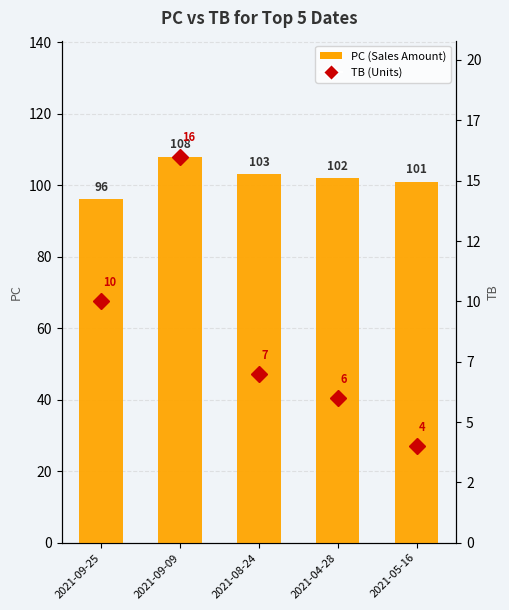

Reading right to left, what are all the values shown in this chart?

PC (Sales Amount): 2021-05-16=101	2021-04-28=102	2021-08-24=103	2021-09-09=108	2021-09-25=96
TB (Units): 2021-05-16=4	2021-04-28=6	2021-08-24=7	2021-09-09=16	2021-09-25=10